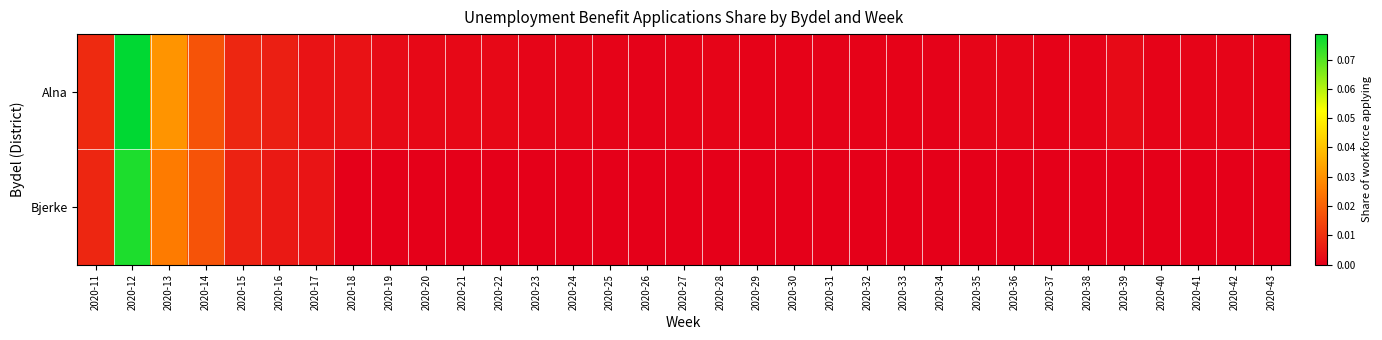

List the series in order of their overall mean, highest first.

Alna, Bjerke